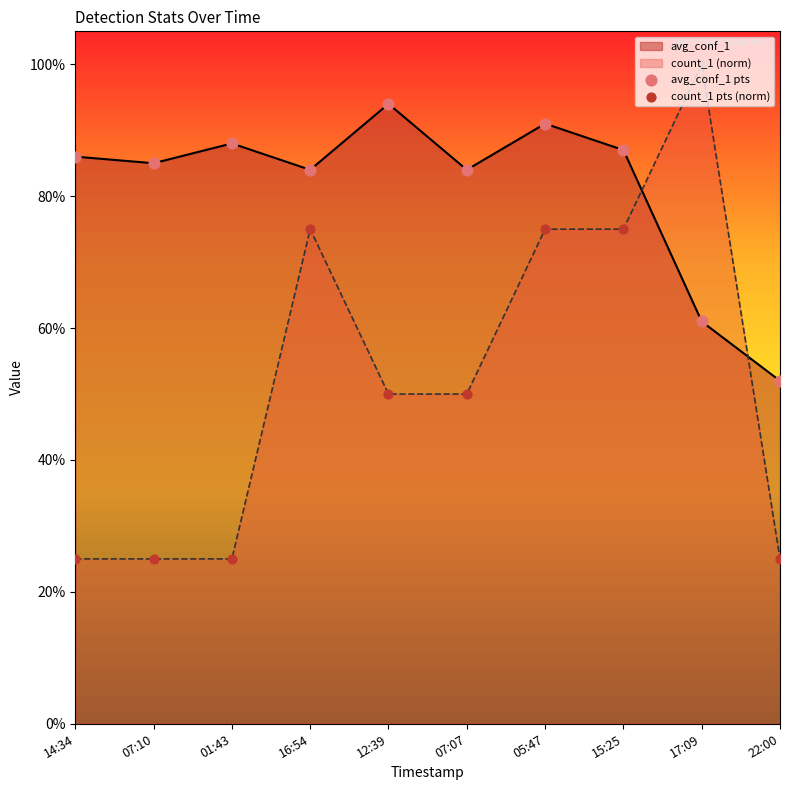

Which series has the largest total across all categories?

avg_conf_1